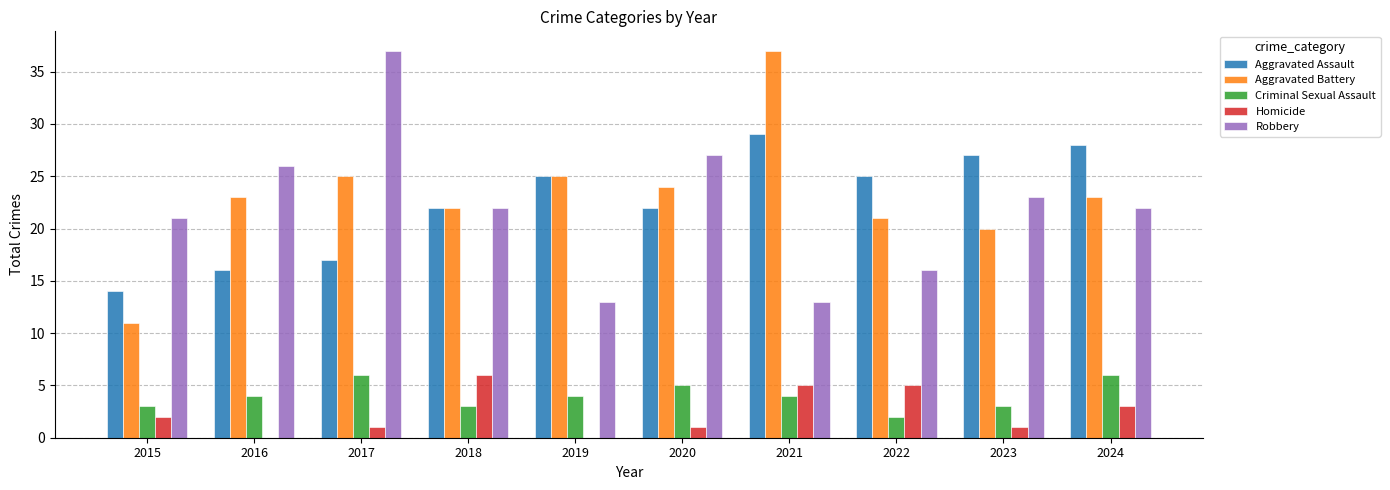

How many groups of bars are there?

10